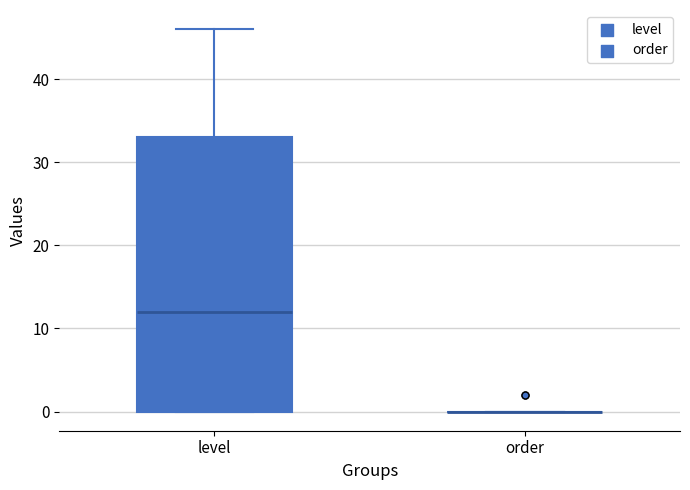

Reading left to right, transcribe this box plot: for each box, give where its median line is, the range the box spans, and where its two whiskers end, as read against the y-axis. The values are not printed on the chart, so give them approximately, as read against the axis.

level: median 12, box 0 to 33, whiskers 0 to 46
order: box collapsed to a line at 0, whiskers 0 to 0